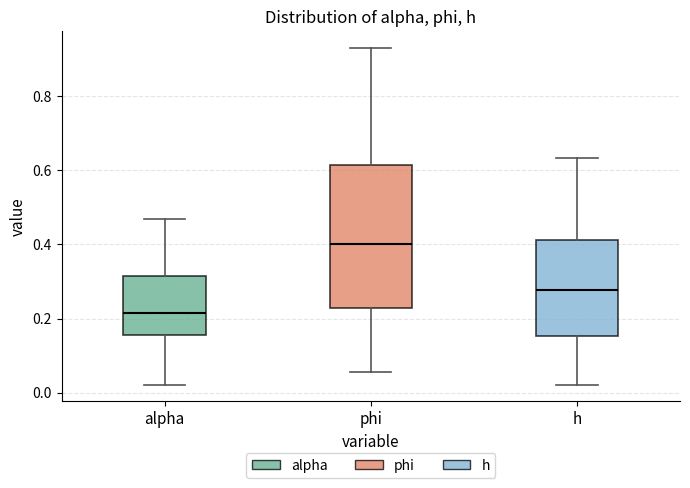

Which box's median line is the lowest?

alpha